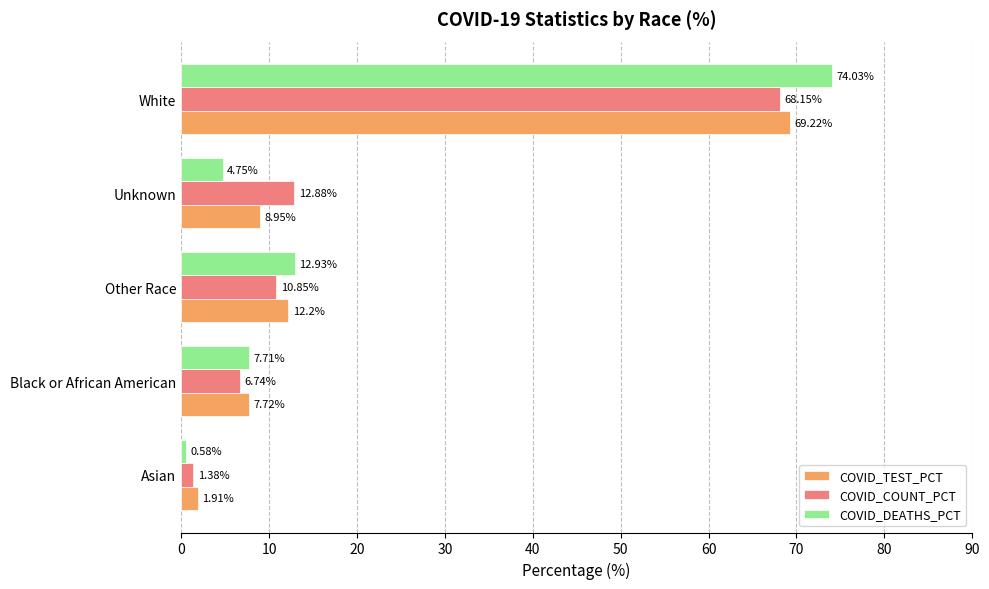

Rank the series by their maximum value, from lowest to highest.

COVID_COUNT_PCT, COVID_TEST_PCT, COVID_DEATHS_PCT